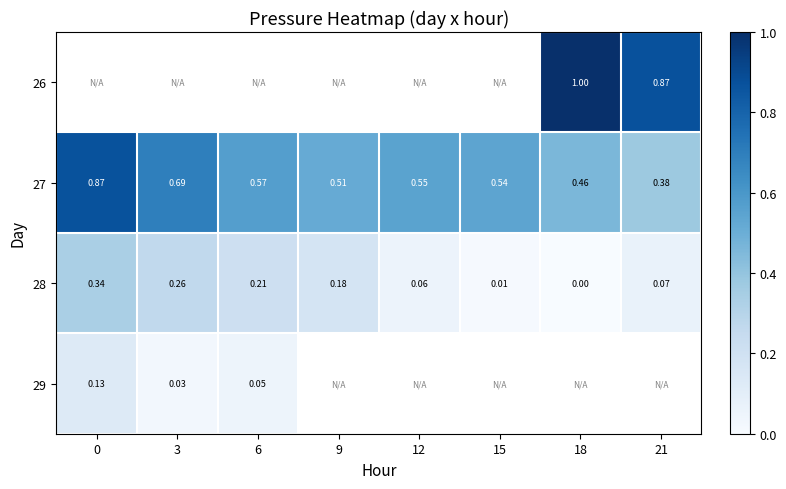

Is the value of 28 at 9 greater than the value of 27 at 3?

No